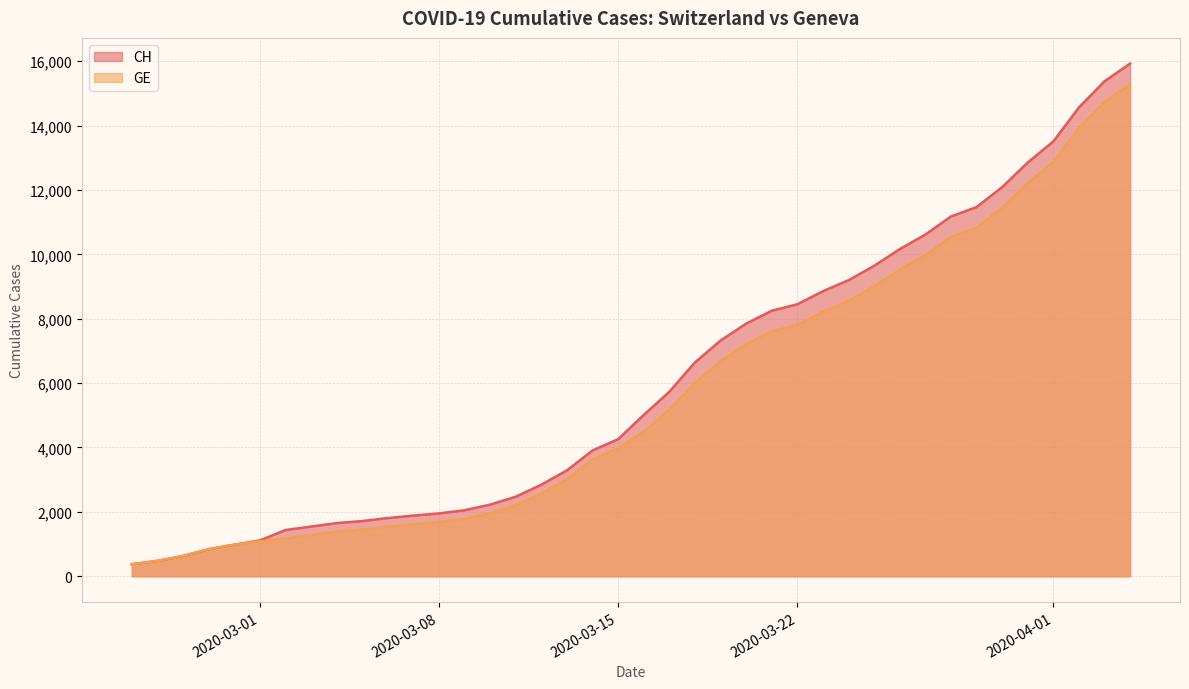

Which series has the widest spread of values?

CH